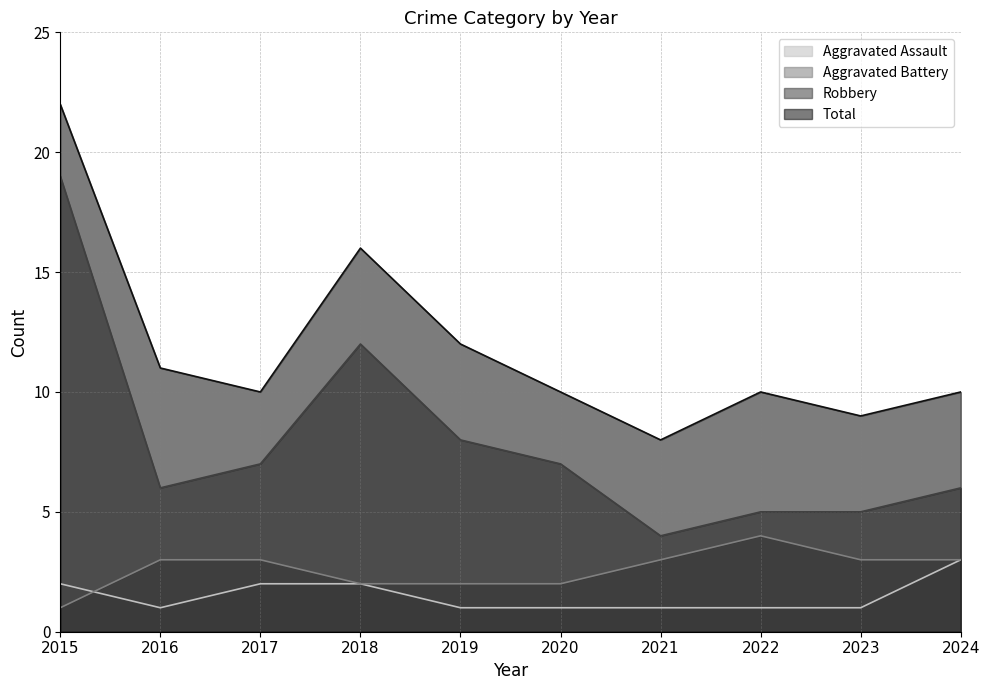

How many data points in Aggravated Battery are less than 3?

4